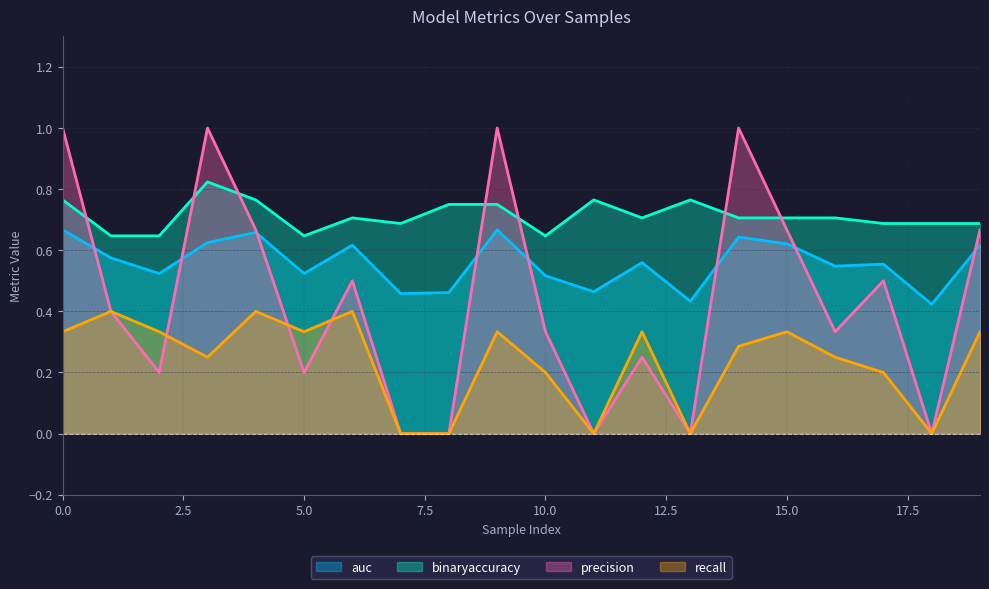

The binaryaccuracy series shows 0.7 at 14. True or false?

True